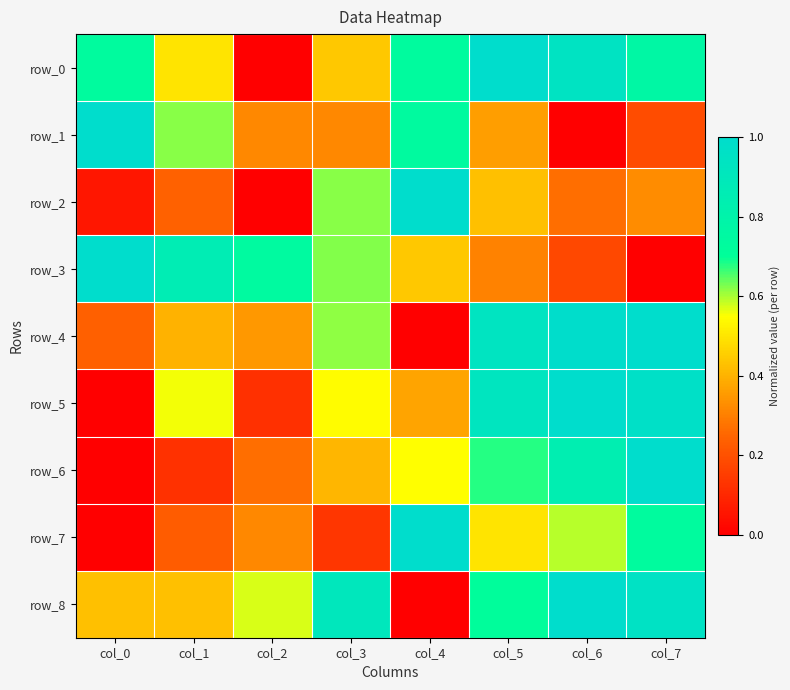

What is the sum of all row_2 values?

2.9